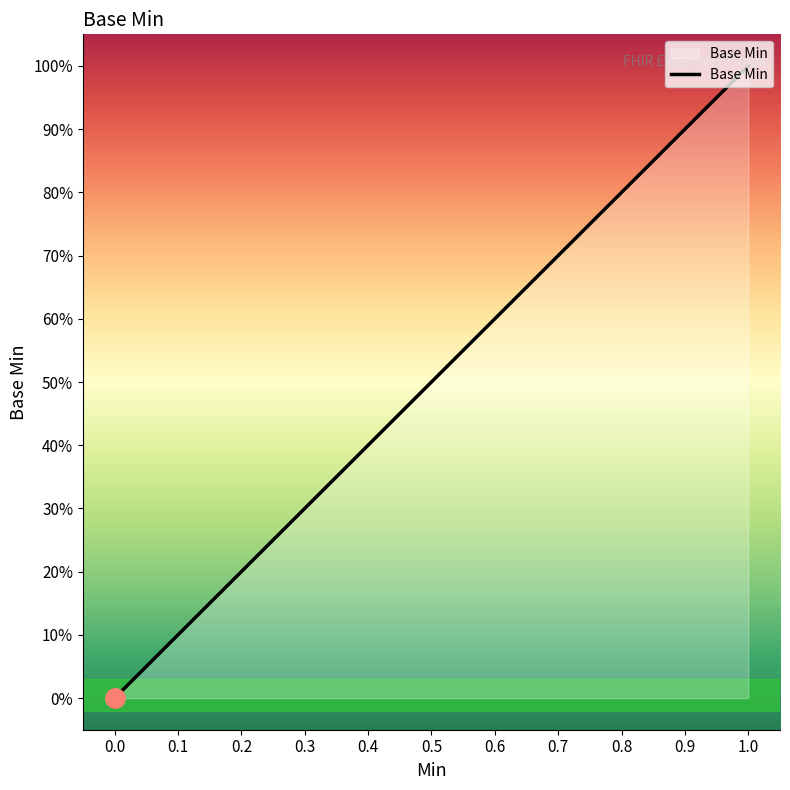

What is the value of the 4th point from the left?

1